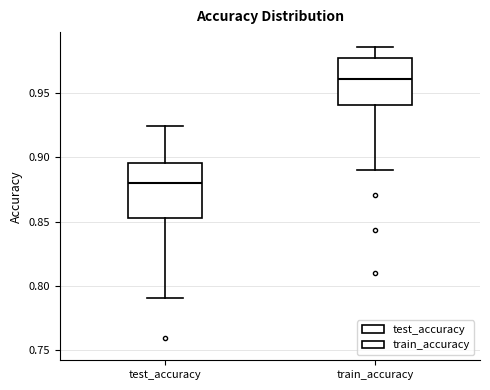

Comparing the boxes themselves (not the whiskers), which one is the tallest?

test_accuracy